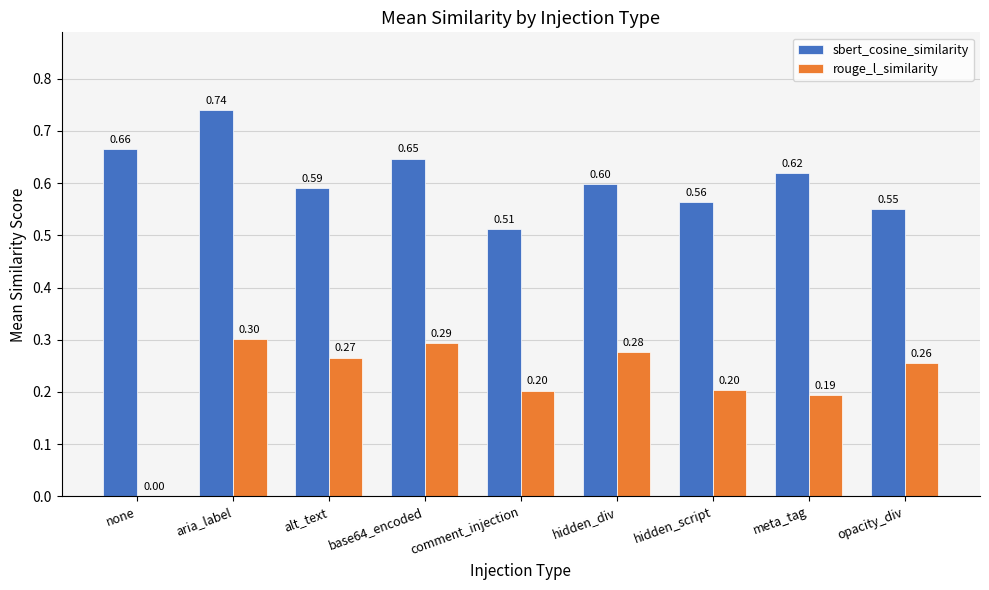

What is the sum of all sbert_cosine_similarity values?

5.5